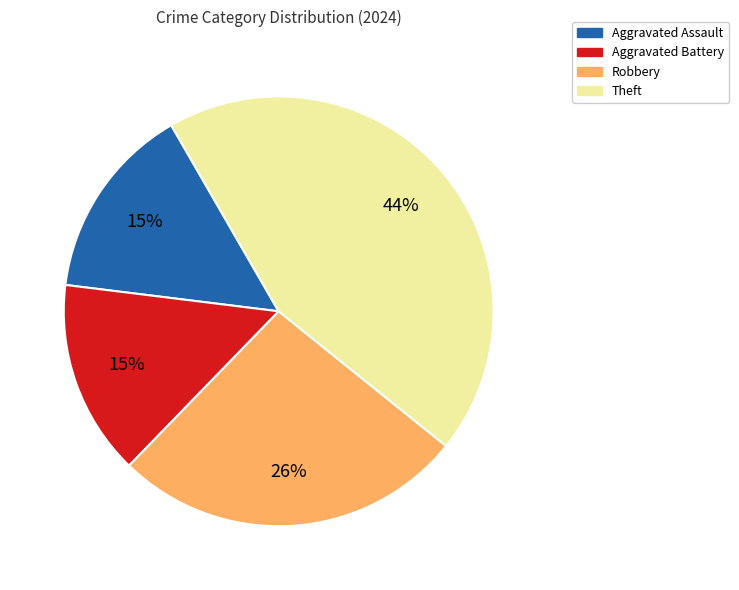

Is it true that Aggravated Assault is 9% of the pie?

False